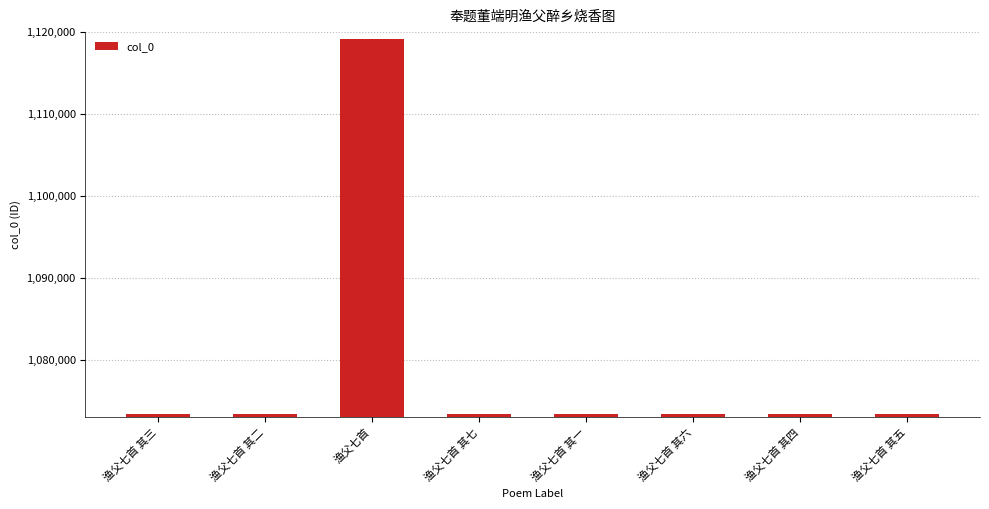

What is the difference between the maximum and minimum values?

45804